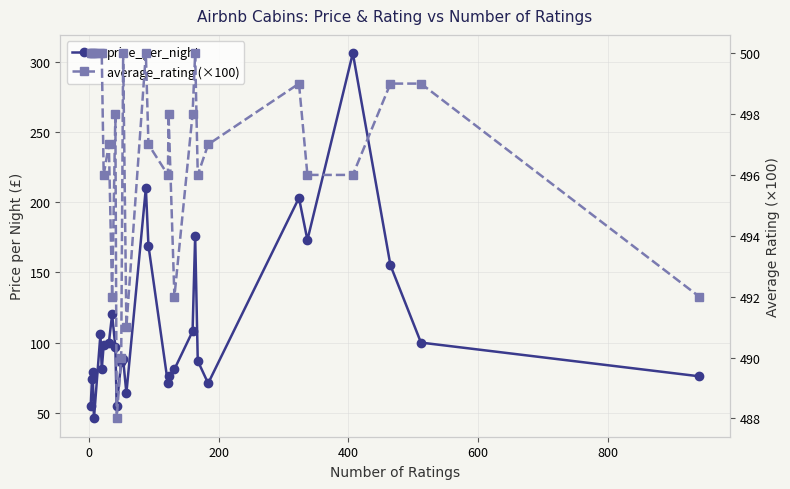

How many series are shown in this chart?

2